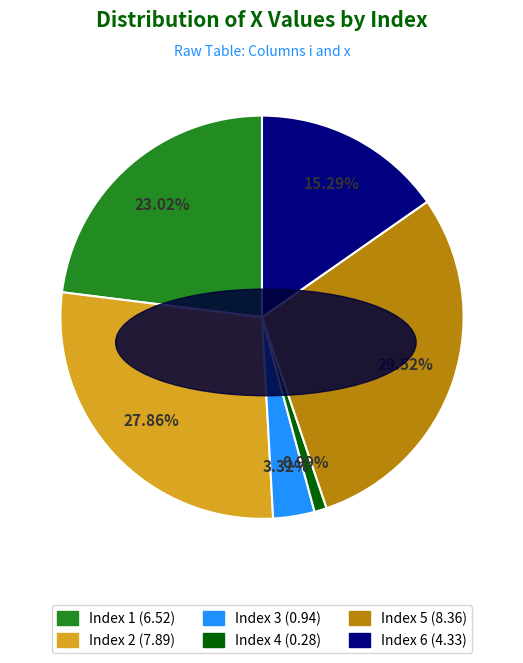

Is there a majority slice in this chart?

No